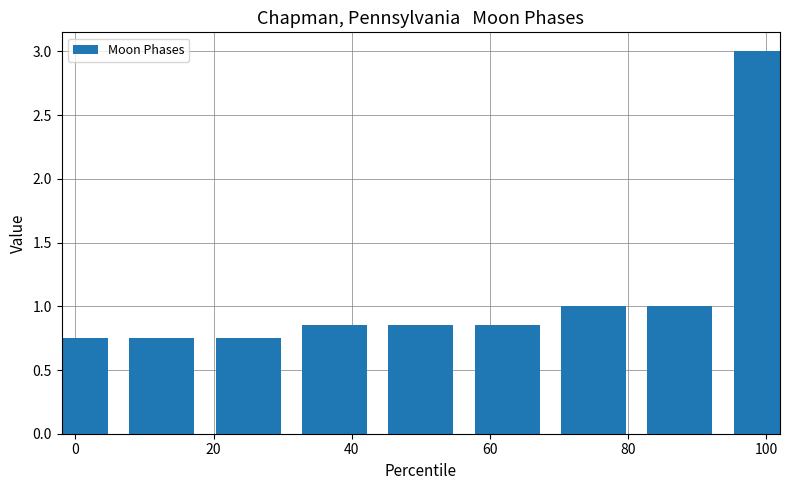

What is the average value?

1.1